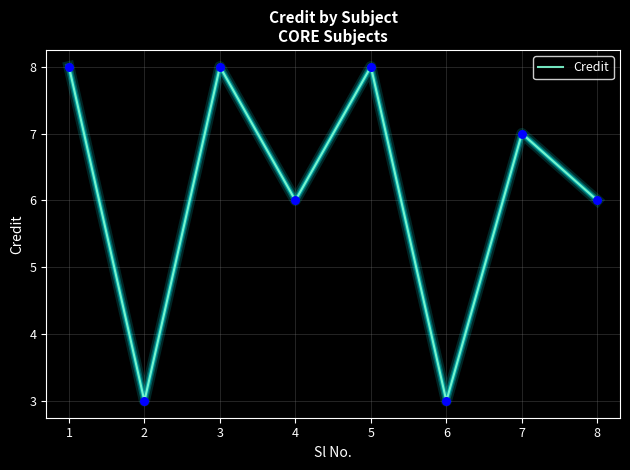

Which has a higher value, 7 or 6?

7